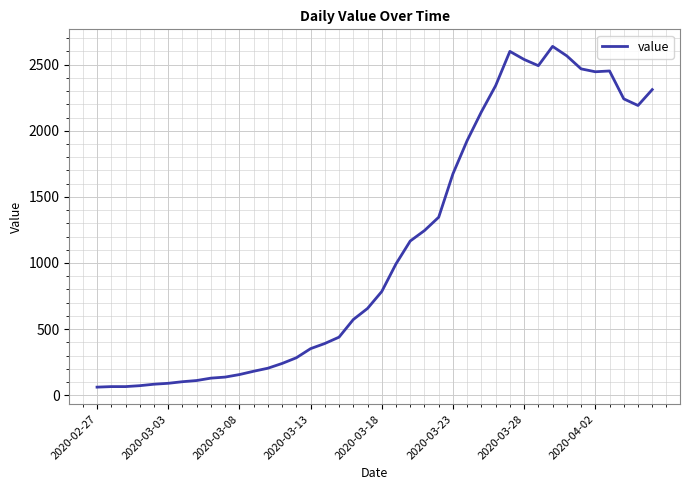

What is the smallest value displayed?

61